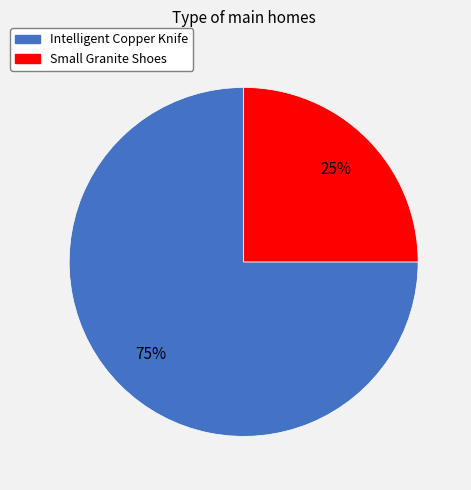

Is it true that Intelligent Copper Knife is 65% of the pie?

False